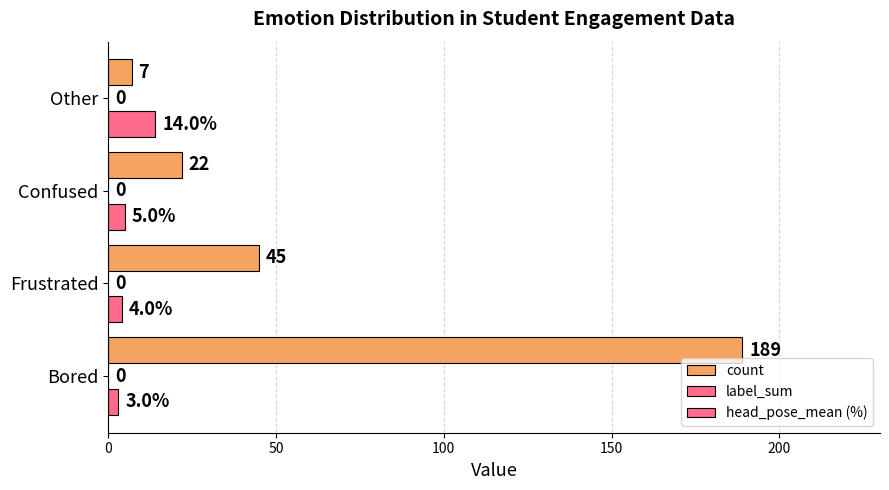

Rank the categories by count value from highest to lowest.

Bored, Frustrated, Confused, Other